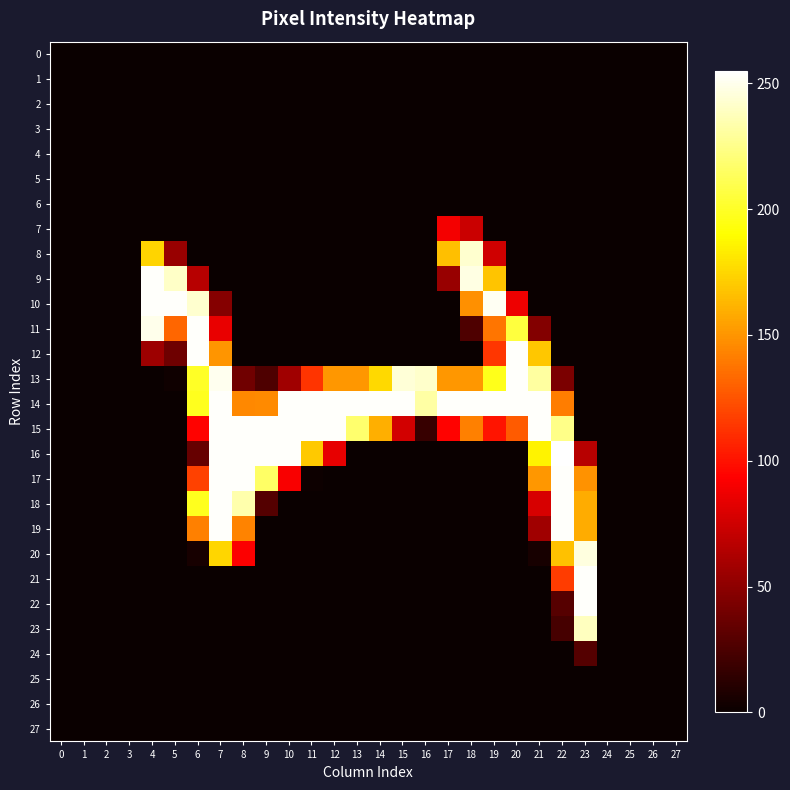

Reading left to right, transcribe all the data shown in this chart.

0: 0=0	1=0	2=0	3=0	4=0	5=0	6=0	7=0	8=0	9=0	10=0	11=0	12=0	13=0	14=0	15=0	16=0	17=0	18=0	19=0	20=0	21=0	22=0	23=0	24=0	25=0	26=0	27=0
1: 0=0	1=0	2=0	3=0	4=0	5=0	6=0	7=0	8=0	9=0	10=0	11=0	12=0	13=0	14=0	15=0	16=0	17=0	18=0	19=0	20=0	21=0	22=0	23=0	24=0	25=0	26=0	27=0
2: 0=0	1=0	2=0	3=0	4=0	5=0	6=0	7=0	8=0	9=0	10=0	11=0	12=0	13=0	14=0	15=0	16=0	17=0	18=0	19=0	20=0	21=0	22=0	23=0	24=0	25=0	26=0	27=0
3: 0=0	1=0	2=0	3=0	4=0	5=0	6=0	7=0	8=0	9=0	10=0	11=0	12=0	13=0	14=0	15=0	16=0	17=0	18=0	19=0	20=0	21=0	22=0	23=0	24=0	25=0	26=0	27=0
4: 0=0	1=0	2=0	3=0	4=0	5=0	6=0	7=0	8=0	9=0	10=0	11=0	12=0	13=0	14=0	15=0	16=0	17=0	18=0	19=0	20=0	21=0	22=0	23=0	24=0	25=0	26=0	27=0
5: 0=0	1=0	2=0	3=0	4=0	5=0	6=0	7=0	8=0	9=0	10=0	11=0	12=0	13=0	14=0	15=0	16=0	17=0	18=0	19=0	20=0	21=0	22=0	23=0	24=0	25=0	26=0	27=0
6: 0=0	1=0	2=0	3=0	4=0	5=0	6=0	7=0	8=0	9=0	10=0	11=0	12=0	13=0	14=0	15=0	16=0	17=0	18=0	19=0	20=0	21=0	22=0	23=0	24=0	25=0	26=0	27=0
7: 0=0	1=0	2=0	3=0	4=0	5=0	6=0	7=0	8=0	9=0	10=0	11=0	12=0	13=0	14=0	15=0	16=0	17=89	18=73	19=0	20=0	21=0	22=0	23=0	24=0	25=0	26=0	27=0
8: 0=0	1=0	2=0	3=0	4=174	5=54	6=0	7=0	8=0	9=0	10=0	11=0	12=0	13=0	14=0	15=0	16=0	17=166	18=243	19=75	20=0	21=0	22=0	23=0	24=0	25=0	26=0	27=0
9: 0=0	1=0	2=0	3=0	4=254	5=241	6=66	7=0	8=0	9=0	10=0	11=0	12=0	13=0	14=0	15=0	16=0	17=54	18=248	19=168	20=0	21=0	22=0	23=0	24=0	25=0	26=0	27=0
10: 0=0	1=0	2=0	3=0	4=254	5=254	6=243	7=47	8=0	9=0	10=0	11=0	12=0	13=0	14=0	15=0	16=0	17=0	18=148	19=252	20=87	21=0	22=0	23=0	24=0	25=0	26=0	27=0
11: 0=0	1=0	2=0	3=0	4=250	5=132	6=254	7=85	8=0	9=0	10=0	11=0	12=0	13=0	14=0	15=0	16=0	17=0	18=26	19=138	20=206	21=46	22=0	23=0	24=0	25=0	26=0	27=0
12: 0=0	1=0	2=0	3=0	4=56	5=38	6=254	7=150	8=0	9=0	10=0	11=0	12=0	13=0	14=0	15=0	16=0	17=0	18=0	19=114	20=254	21=169	22=0	23=0	24=0	25=0	26=0	27=0
13: 0=0	1=0	2=0	3=0	4=0	5=2	6=200	7=251	8=39	9=26	10=57	11=113	12=151	13=151	14=176	15=245	16=242	17=151	18=151	19=197	20=254	21=231	22=43	23=0	24=0	25=0	26=0	27=0
14: 0=0	1=0	2=0	3=0	4=0	5=0	6=198	7=254	8=145	9=146	10=254	11=254	12=254	13=254	14=254	15=254	16=232	17=254	18=254	19=254	20=254	21=254	22=141	23=0	24=0	25=0	26=0	27=0
15: 0=0	1=0	2=0	3=0	4=0	5=0	6=94	7=254	8=254	9=254	10=254	11=254	12=254	13=218	14=160	15=76	16=17	17=94	18=142	19=101	20=128	21=254	22=225	23=0	24=0	25=0	26=0	27=0
16: 0=0	1=0	2=0	3=0	4=0	5=0	6=35	7=254	8=254	9=254	10=254	11=170	12=84	13=0	14=0	15=0	16=0	17=0	18=0	19=0	20=0	21=186	22=255	23=66	24=0	25=0	26=0	27=0
17: 0=0	1=0	2=0	3=0	4=0	5=0	6=118	7=254	8=254	9=216	10=91	11=1	12=0	13=0	14=0	15=0	16=0	17=0	18=0	19=0	20=0	21=151	22=254	23=149	24=0	25=0	26=0	27=0
18: 0=0	1=0	2=0	3=0	4=0	5=0	6=198	7=254	8=234	9=28	10=0	11=0	12=0	13=0	14=0	15=0	16=0	17=0	18=0	19=0	20=0	21=78	22=254	23=159	24=0	25=0	26=0	27=0
19: 0=0	1=0	2=0	3=0	4=0	5=0	6=142	7=254	8=143	9=0	10=0	11=0	12=0	13=0	14=0	15=0	16=0	17=0	18=0	19=0	20=0	21=57	22=254	23=159	24=0	25=0	26=0	27=0
20: 0=0	1=0	2=0	3=0	4=0	5=0	6=5	7=175	8=92	9=0	10=0	11=0	12=0	13=0	14=0	15=0	16=0	17=0	18=0	19=0	20=0	21=5	22=167	23=247	24=0	25=0	26=0	27=0
21: 0=0	1=0	2=0	3=0	4=0	5=0	6=0	7=0	8=0	9=0	10=0	11=0	12=0	13=0	14=0	15=0	16=0	17=0	18=0	19=0	20=0	21=0	22=116	23=254	24=0	25=0	26=0	27=0
22: 0=0	1=0	2=0	3=0	4=0	5=0	6=0	7=0	8=0	9=0	10=0	11=0	12=0	13=0	14=0	15=0	16=0	17=0	18=0	19=0	20=0	21=0	22=29	23=254	24=0	25=0	26=0	27=0
23: 0=0	1=0	2=0	3=0	4=0	5=0	6=0	7=0	8=0	9=0	10=0	11=0	12=0	13=0	14=0	15=0	16=0	17=0	18=0	19=0	20=0	21=0	22=23	23=239	24=0	25=0	26=0	27=0
24: 0=0	1=0	2=0	3=0	4=0	5=0	6=0	7=0	8=0	9=0	10=0	11=0	12=0	13=0	14=0	15=0	16=0	17=0	18=0	19=0	20=0	21=0	22=0	23=28	24=0	25=0	26=0	27=0
25: 0=0	1=0	2=0	3=0	4=0	5=0	6=0	7=0	8=0	9=0	10=0	11=0	12=0	13=0	14=0	15=0	16=0	17=0	18=0	19=0	20=0	21=0	22=0	23=0	24=0	25=0	26=0	27=0
26: 0=0	1=0	2=0	3=0	4=0	5=0	6=0	7=0	8=0	9=0	10=0	11=0	12=0	13=0	14=0	15=0	16=0	17=0	18=0	19=0	20=0	21=0	22=0	23=0	24=0	25=0	26=0	27=0
27: 0=0	1=0	2=0	3=0	4=0	5=0	6=0	7=0	8=0	9=0	10=0	11=0	12=0	13=0	14=0	15=0	16=0	17=0	18=0	19=0	20=0	21=0	22=0	23=0	24=0	25=0	26=0	27=0